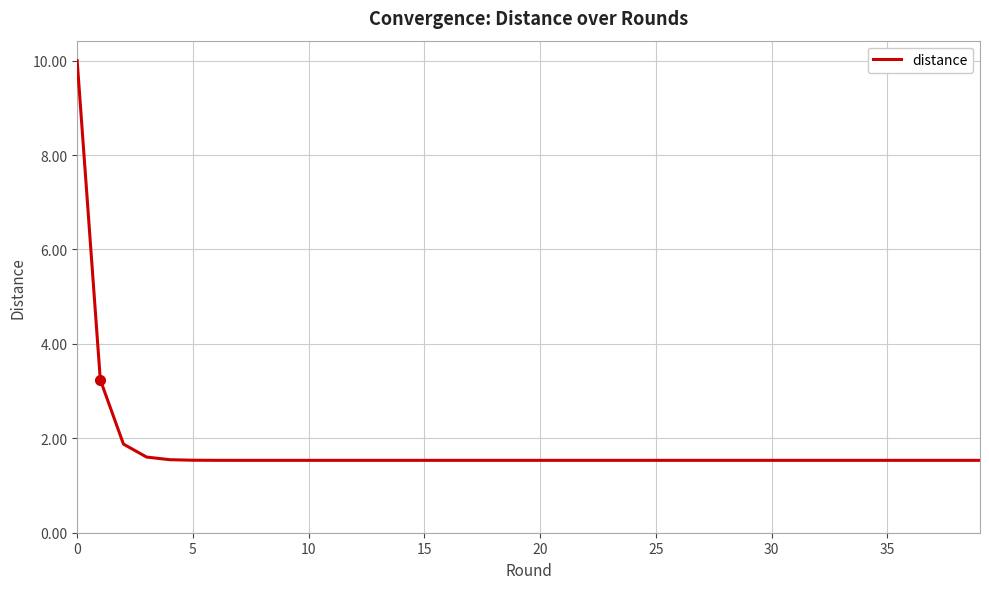

What is the maximum value shown in the chart?

10.0